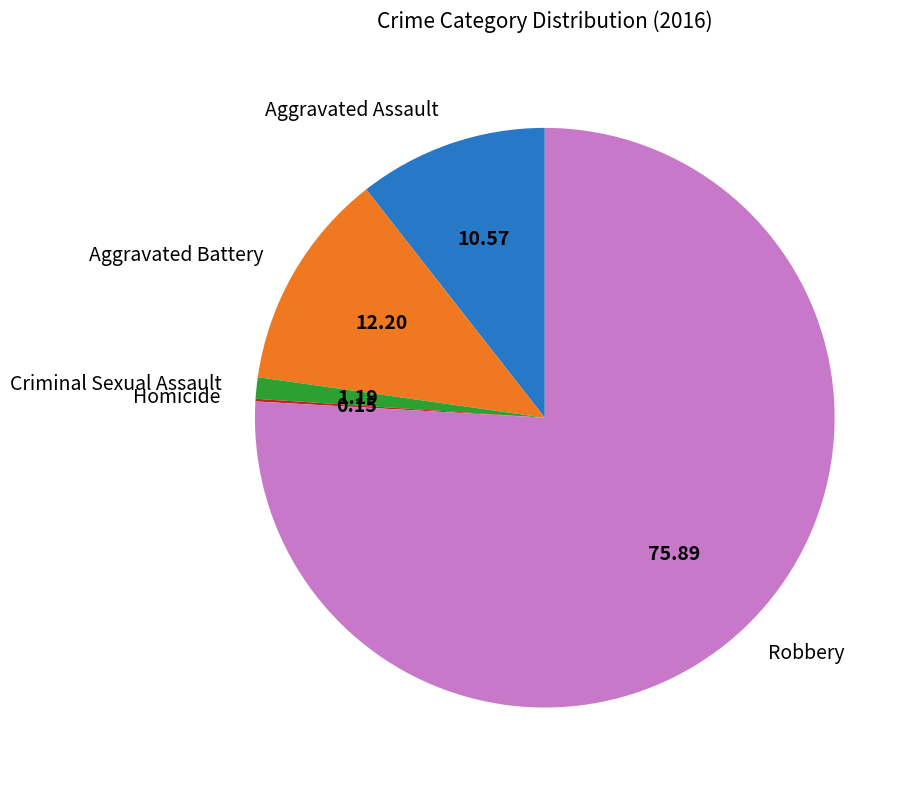

Which slice represents more than half of the pie?

Robbery